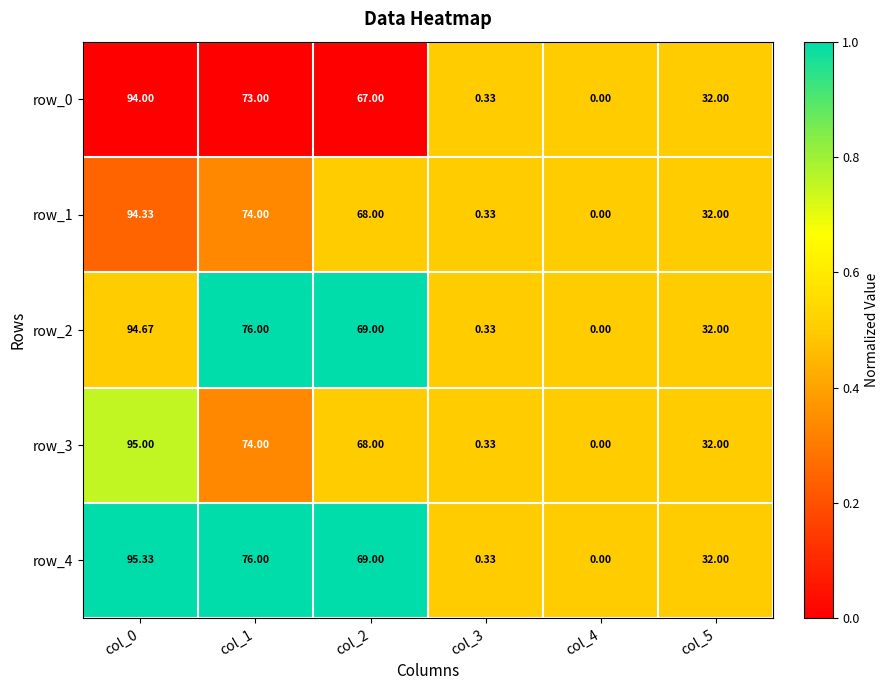

How many categories are shown in the chart?

6